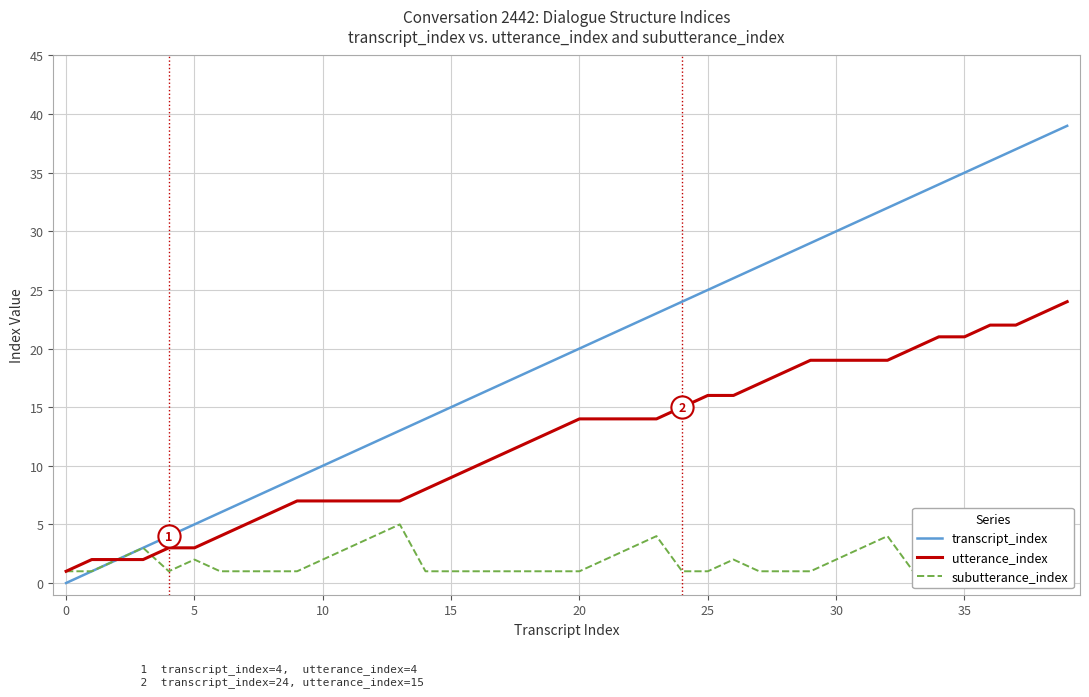

What is the difference between the maximum and minimum values in the subutterance_index series?

4